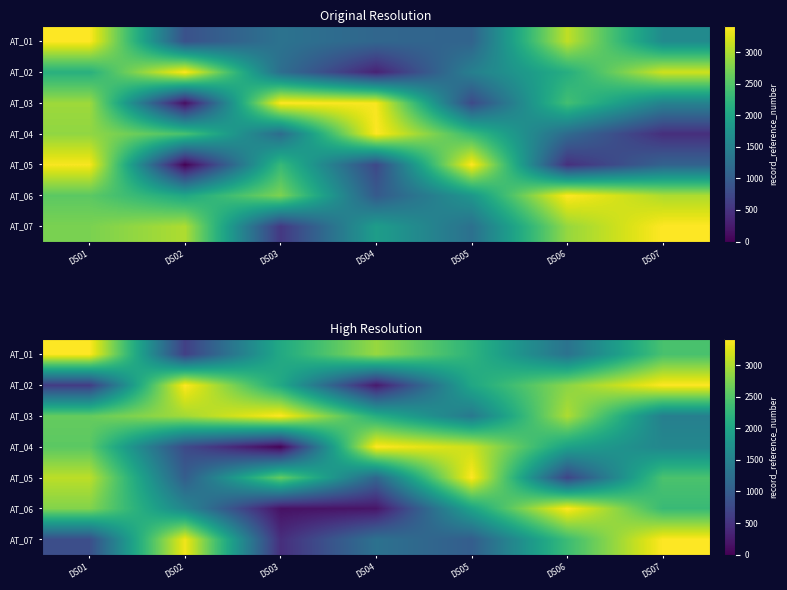

What is the sum of all AT_02 values?

14603